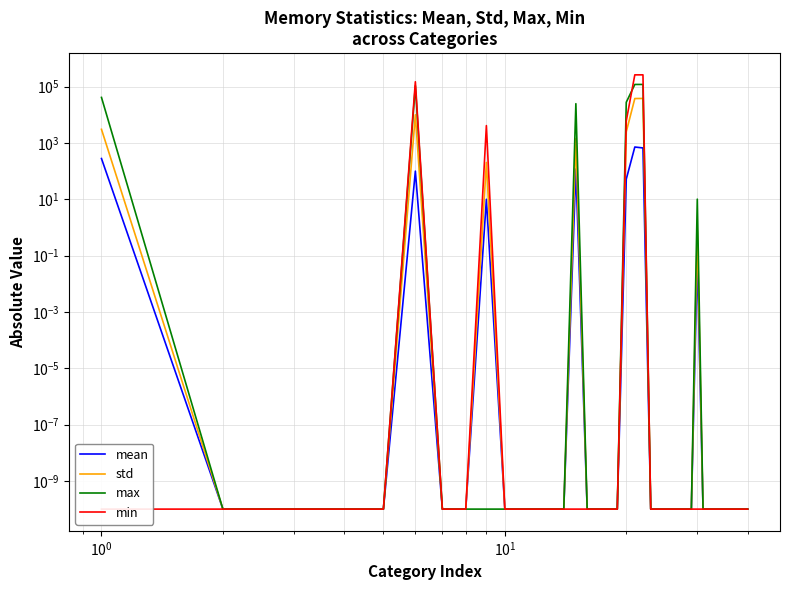

The value of mean at 28 is 0.0. True or false?

False